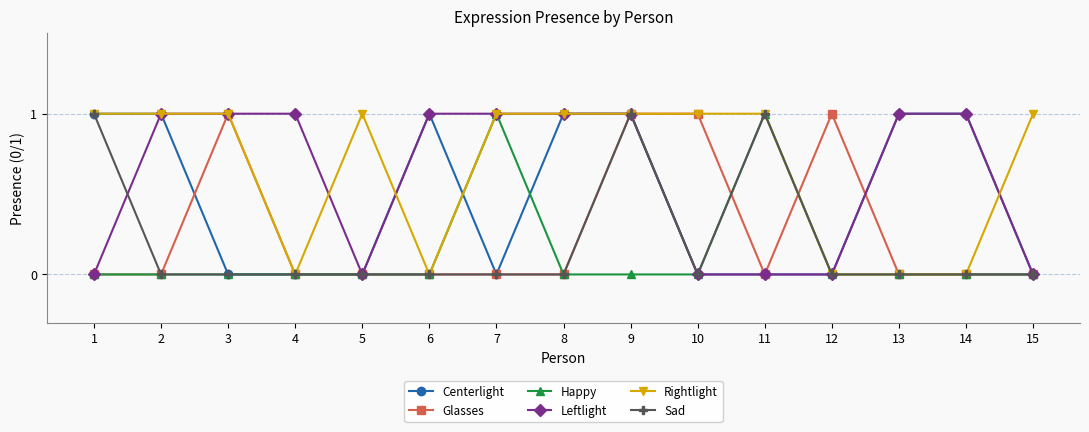

True or false: Rightlight and Centerlight intersect in this chart.

True